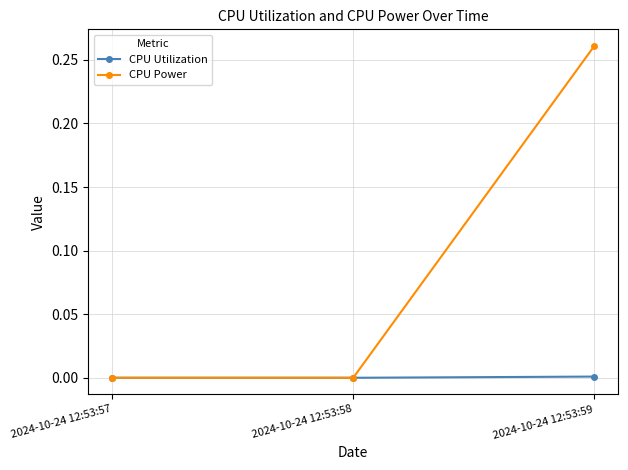

How many data points does each series have?

3